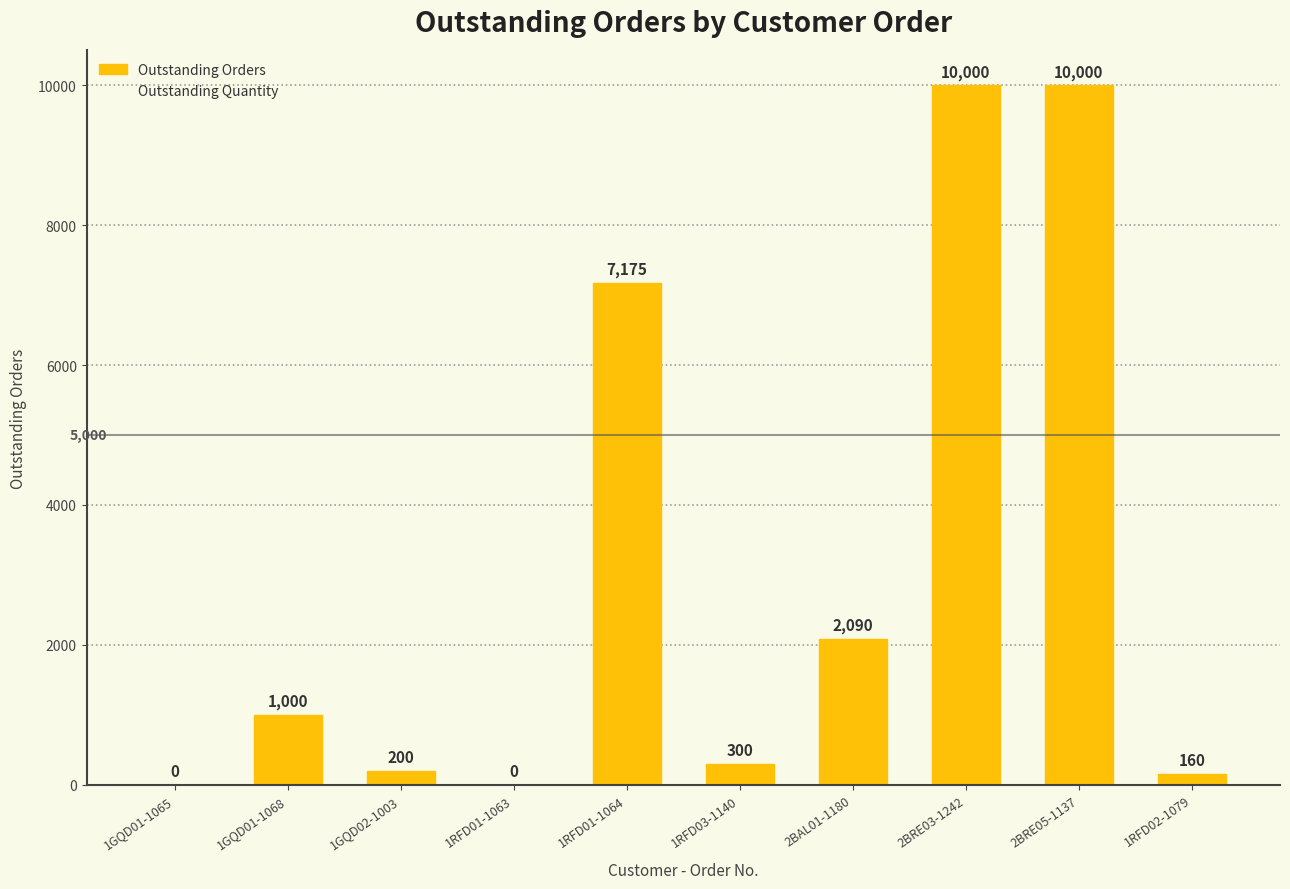

Between 2BAL01-1180 and 1RFD02-1079, which is larger?

2BAL01-1180